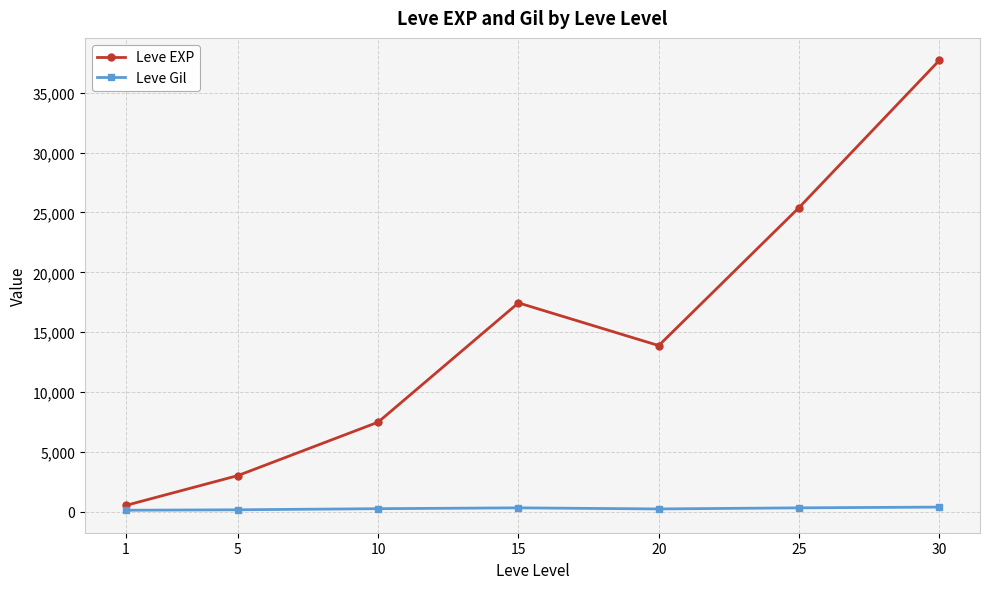

Is it true that Leve EXP equals 37715.0 at 30?

True